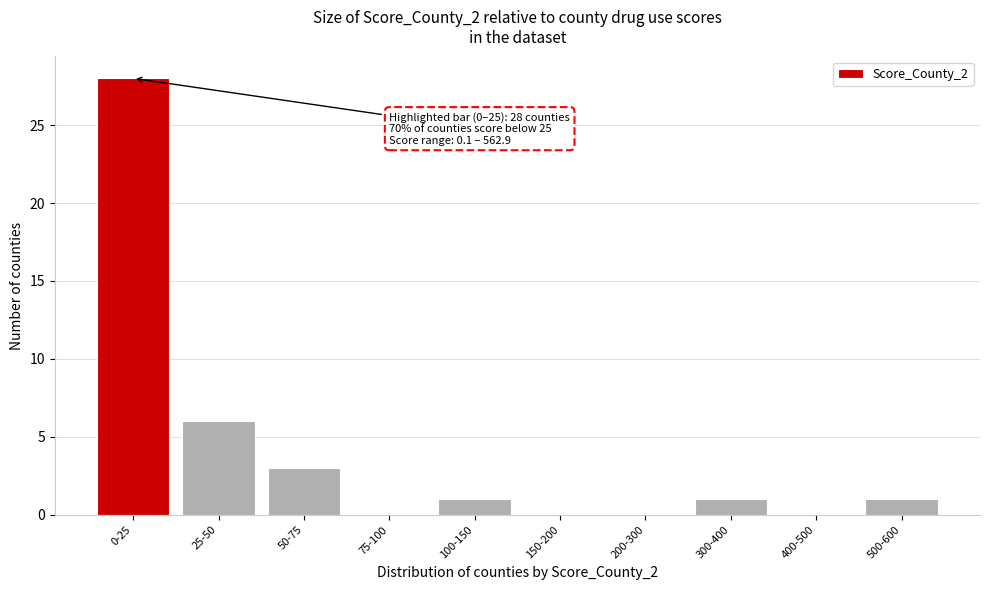

Reading left to right, transcribe all the data shown in this chart.

0-25=28	25-50=6	50-75=3	75-100=0	100-150=1	150-200=0	200-300=0	300-400=1	400-500=0	500-600=1